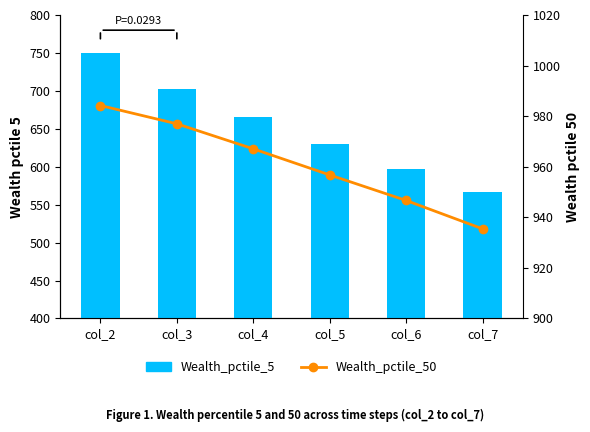

What is the difference between the maximum and minimum values in the Wealth_pctile_5 series?

183.5